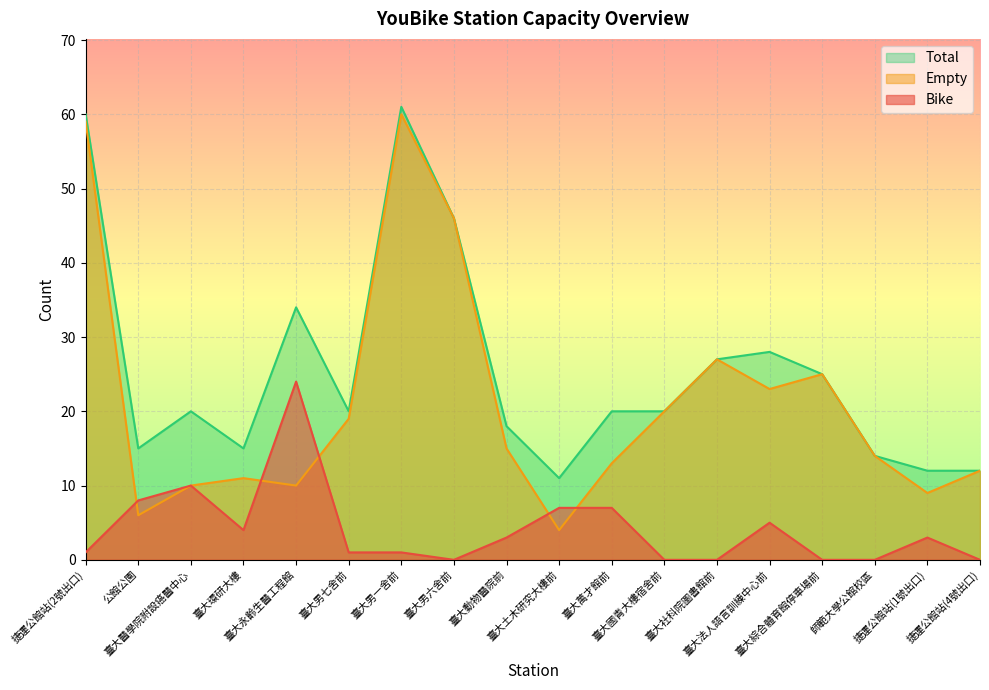

At how many categories does at least one series exceed 27?

5